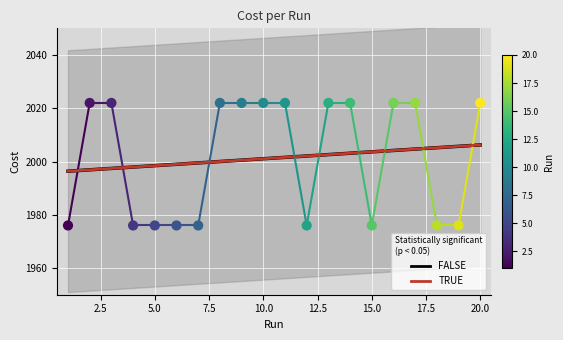

What is the range of X values (max minus min)?

19.0